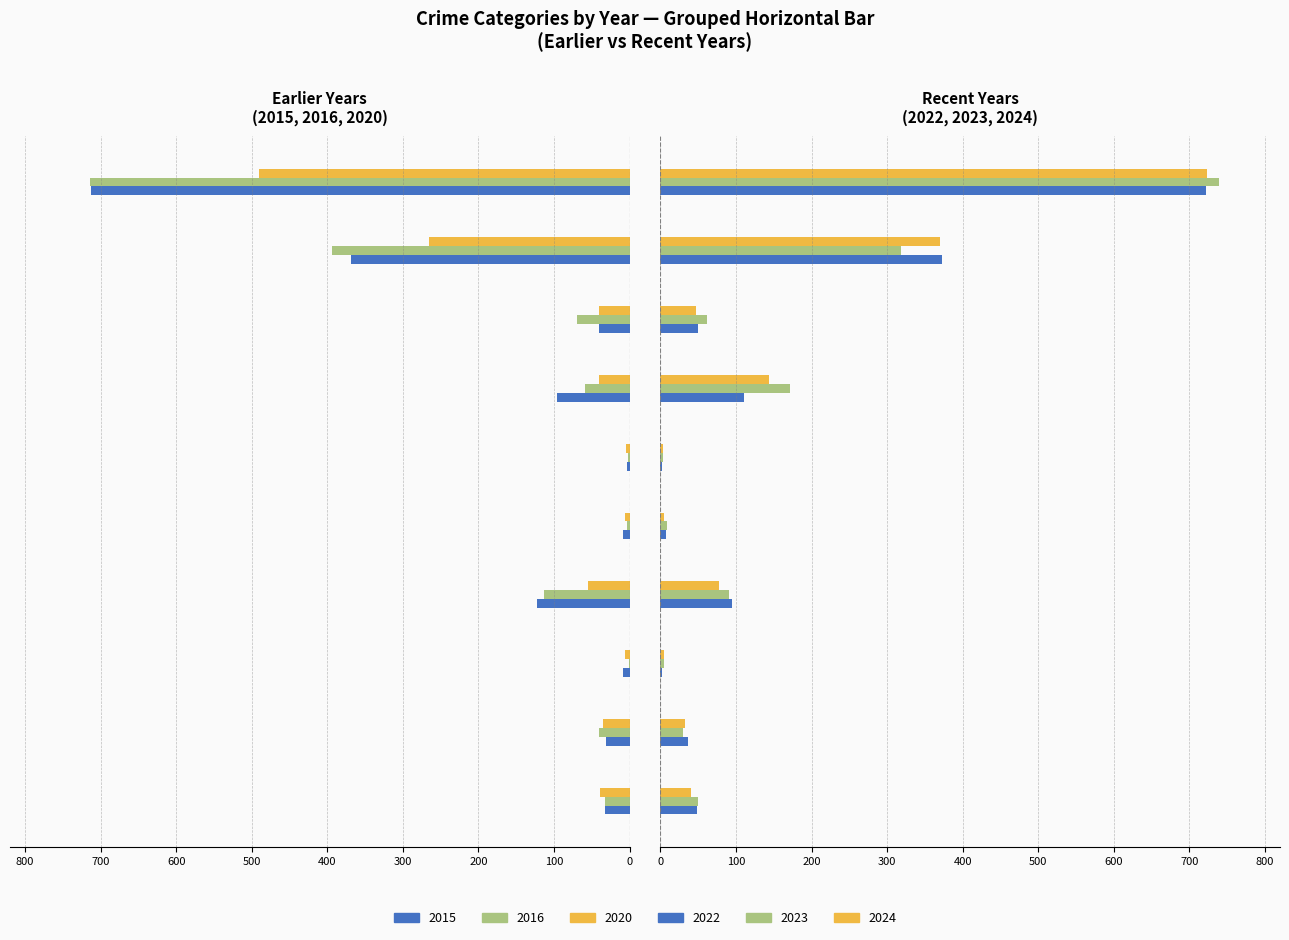

Is it true that 2024 equals 3 at Criminal Sexual Assault?

False